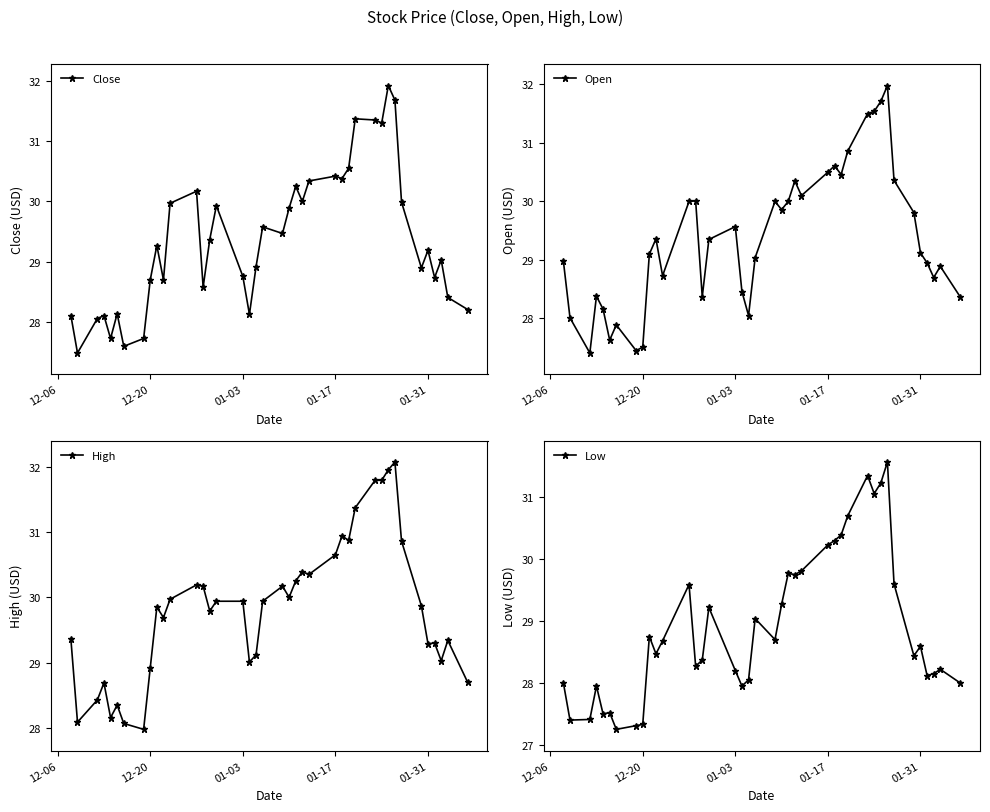

How many categories are shown in the chart?

40